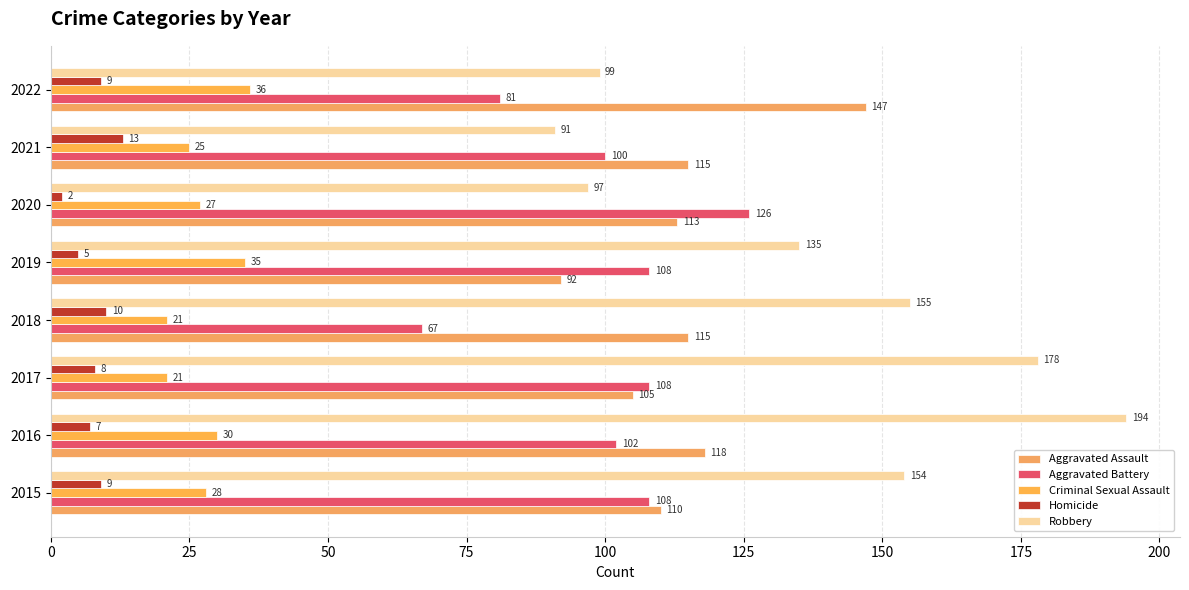

Count the number of categories in the chart.

8